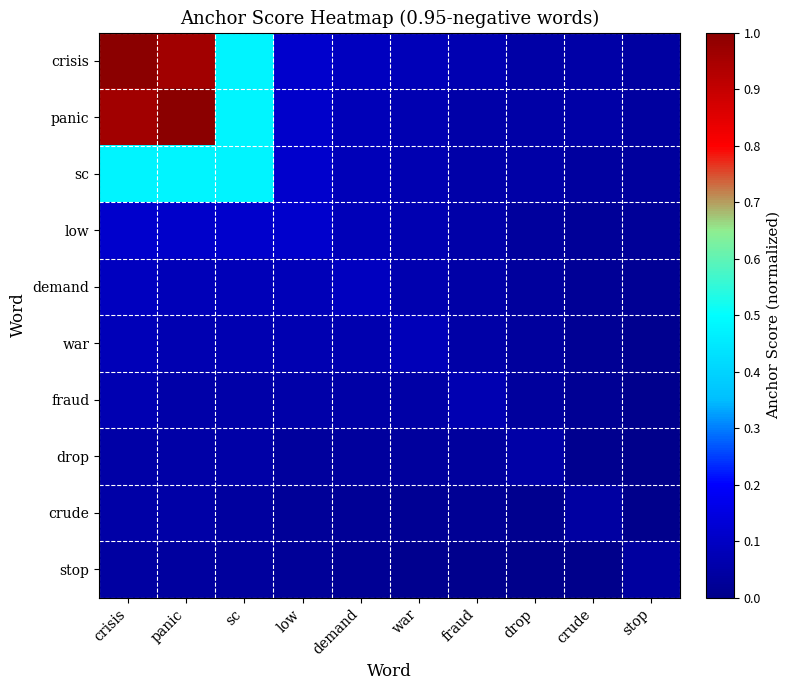

Which series has the widest spread of values?

panic